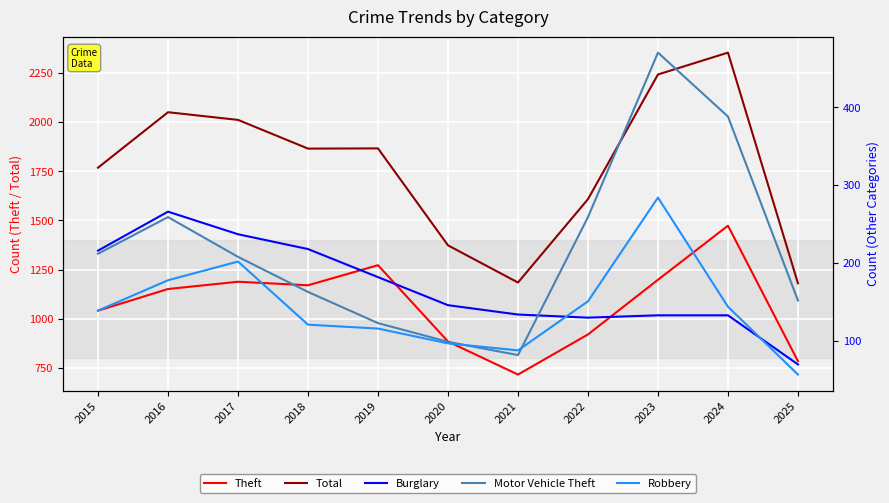

Is this an area chart (filled region under the line)?

No